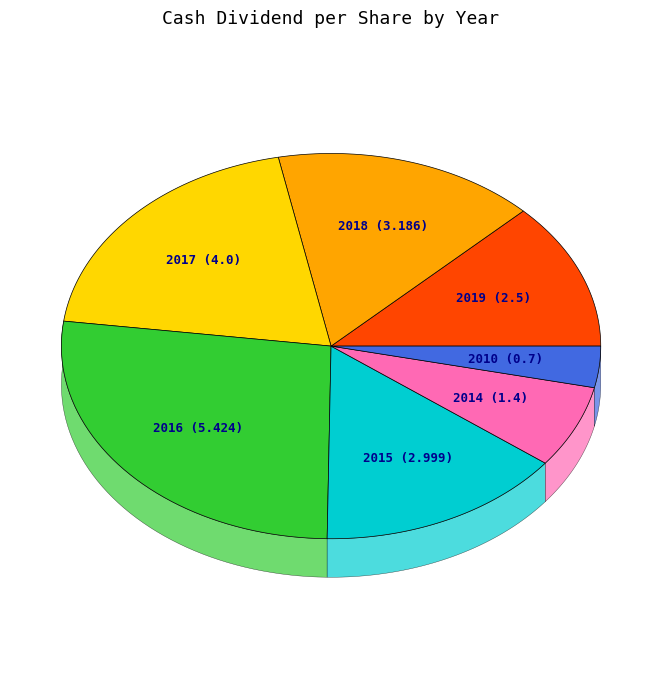

Approximately how many times larger is the value at 2016 (5.424) compared to 2018 (3.186)?

1.7